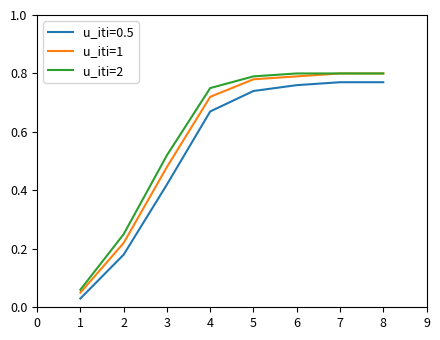

True or false: u_iti=0.5 and u_iti=1 cross at least once.

False